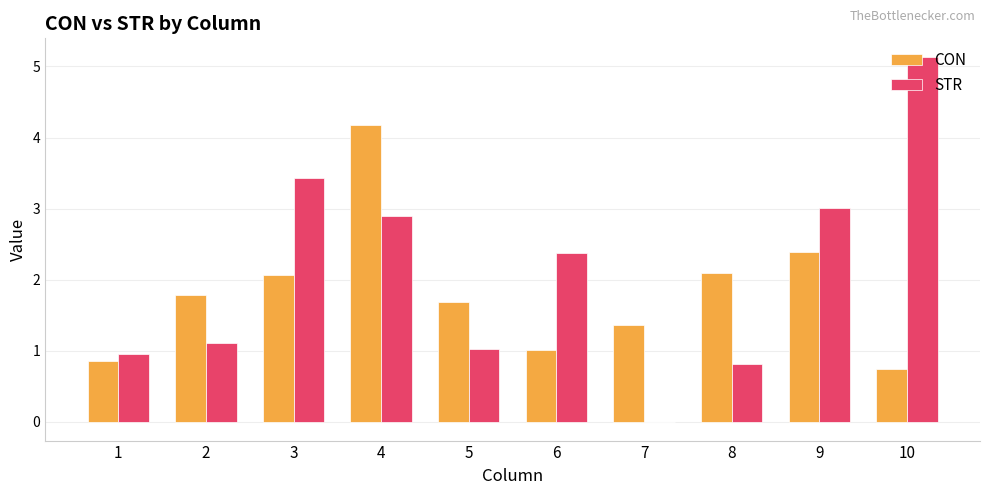

Are the bars grouped side by side (vs. stacked)?

Yes